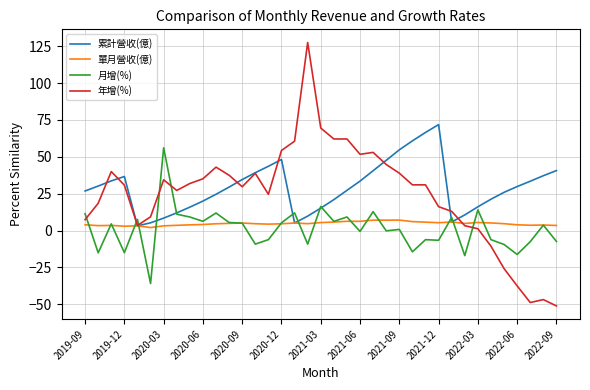

List the series in order of their peak value, highest first.

年增(%), 累計營收(億), 月增(%), 單月營收(億)